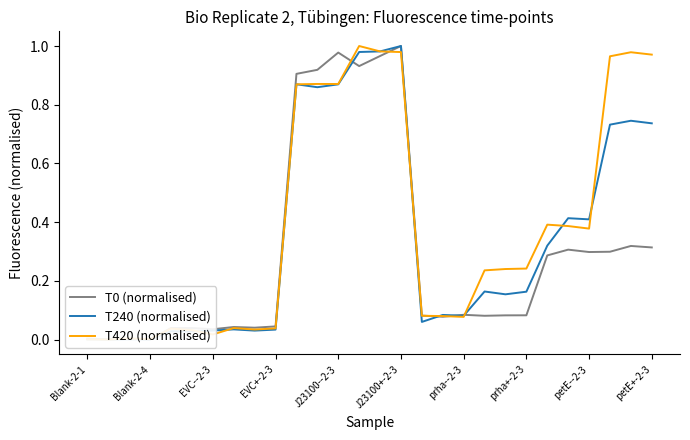

Reading right to left, transcribe all the data shown in this chart.

T0 (normalised): 0.3	0.3	0.3	0.3	0.3	0.3	0.1	0.1	0.1	0.1	0.1	0.1	1.0	1.0	0.9	1.0	0.9	0.9	0.0	0.0	0.0	0.0	0.0	0.0	0.0	0.0	0.0	0.0
T240 (normalised): 0.7	0.7	0.7	0.4	0.4	0.3	0.2	0.2	0.2	0.1	0.1	0.1	1.0	1.0	1.0	0.9	0.9	0.9	0.0	0.0	0.0	0.0	0.0	0.0	0.0	0.0	0.0	0.0
T420 (normalised): 1.0	1.0	1.0	0.4	0.4	0.4	0.2	0.2	0.2	0.1	0.1	0.1	1.0	1.0	1.0	0.9	0.9	0.9	0.0	0.0	0.0	0.0	0.0	0.0	0.0	0.0	0.0	0.0